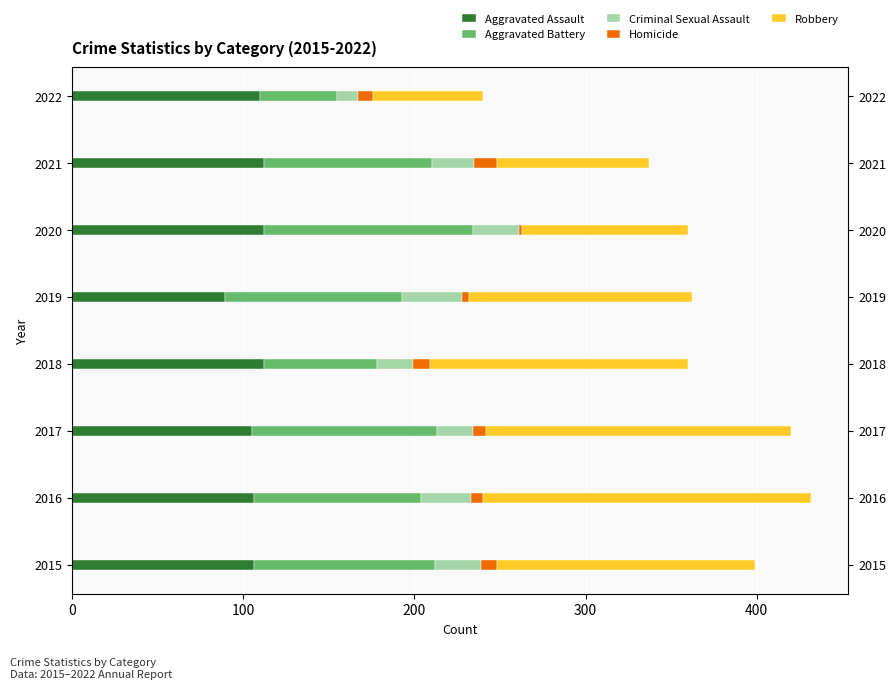

Is the value of Aggravated Assault at 2020 greater than the value of Aggravated Battery at 2016?

Yes